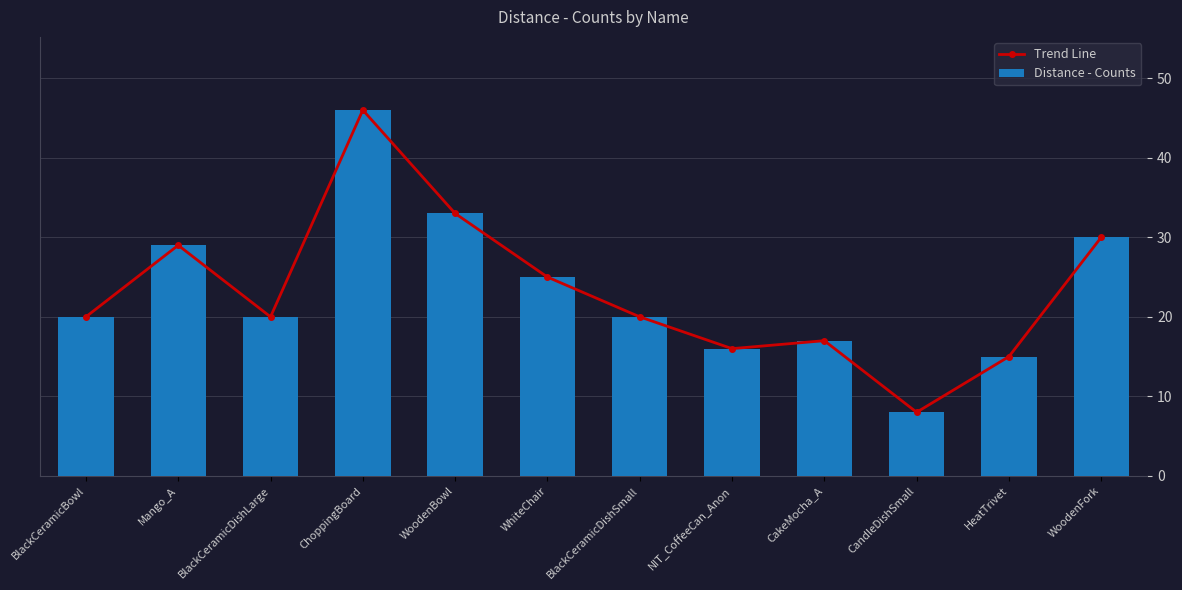

Which series changed the most between ChoppingBoard and NIT_CoffeeCan_Anon?

Trend Line